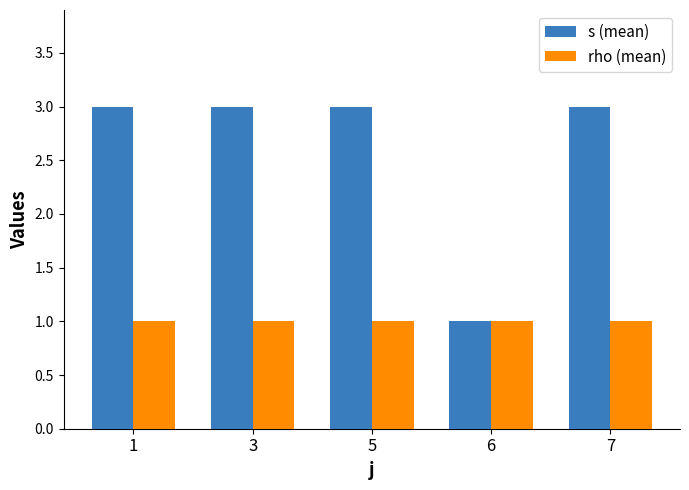

The value of s (mean) at 1 is 1. True or false?

False